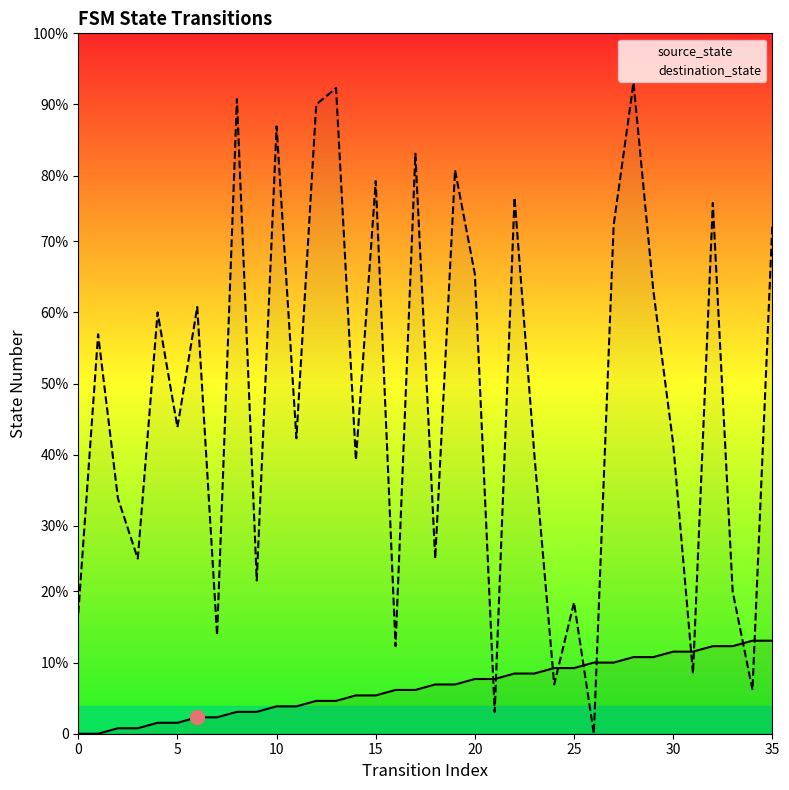

Rank the series by their maximum value, from highest to lowest.

destination_state, source_state